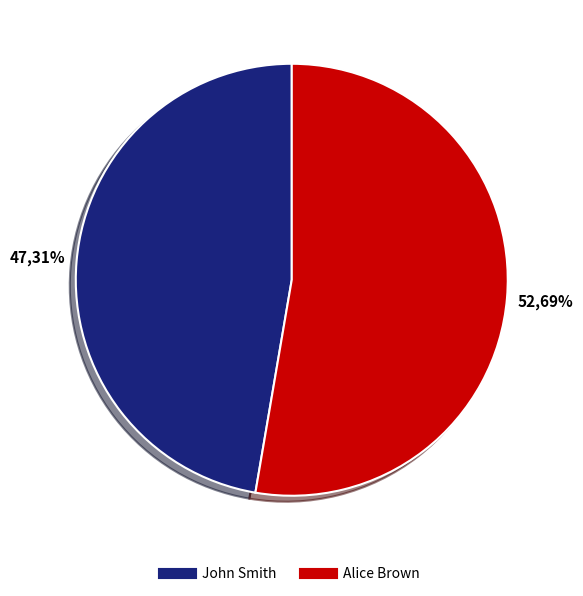

Is the sum of John Smith and Alice Brown greater than half?

Yes